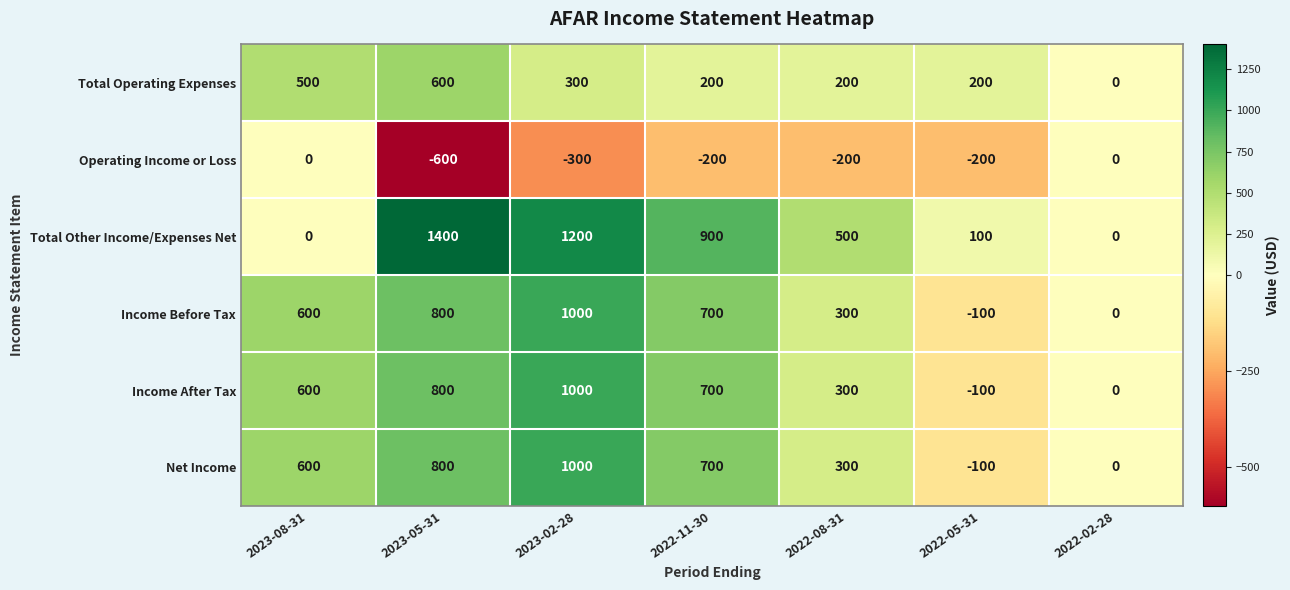

At which label is Operating Income or Loss closest to -300?

2023-02-28